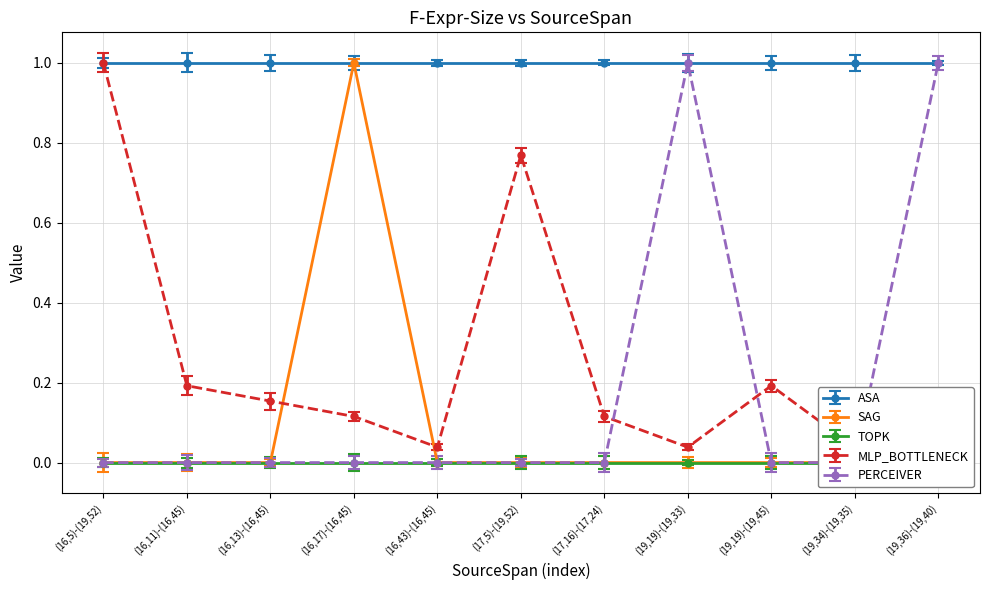

Rank the series at (16,43)-(16,45) from highest to lowest value.

MLP_BOTTLENECK, SAG, PERCEIVER